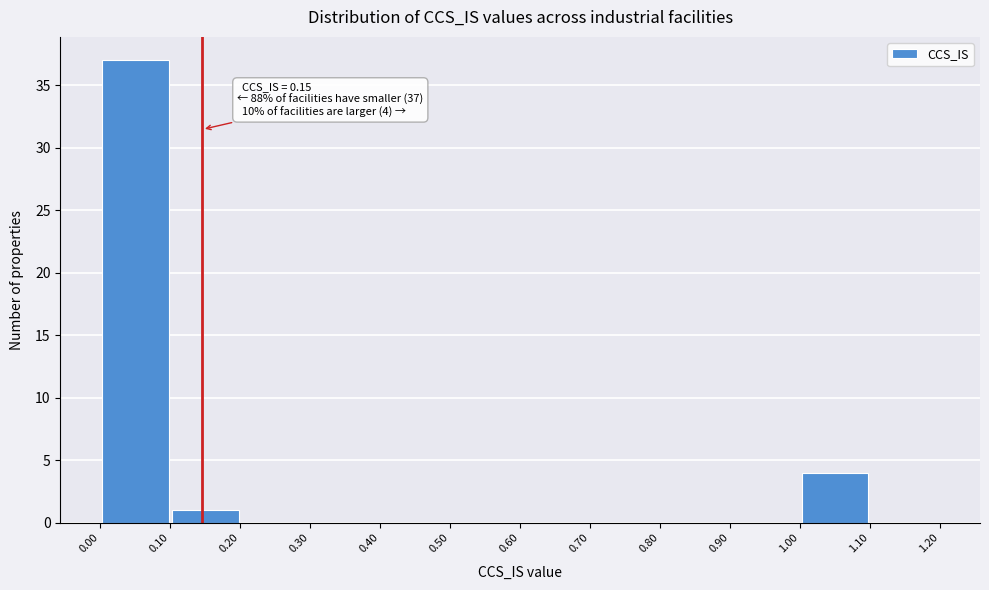

Over which range of the x-axis is the bar tallest?

0.00 to 0.10